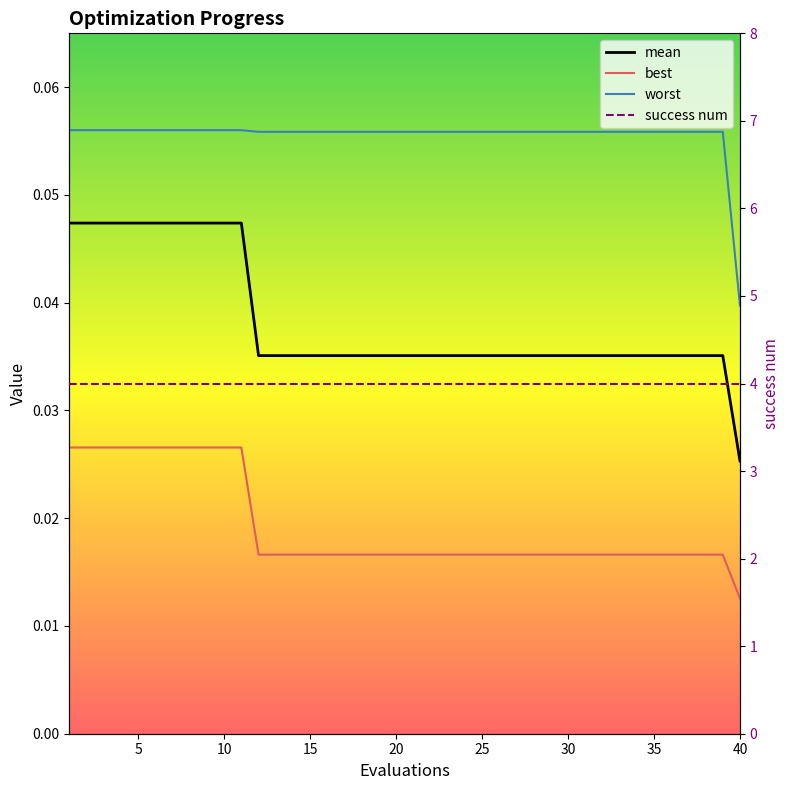

At how many categories does at least one series exceed 2?

40